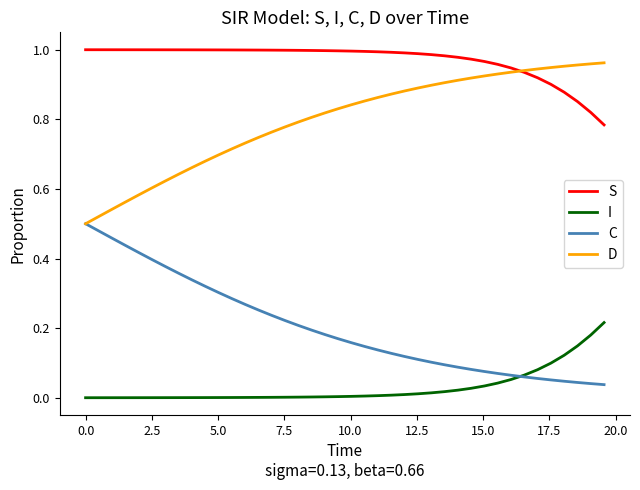

List the series in order of their overall mean, highest first.

S, D, C, I